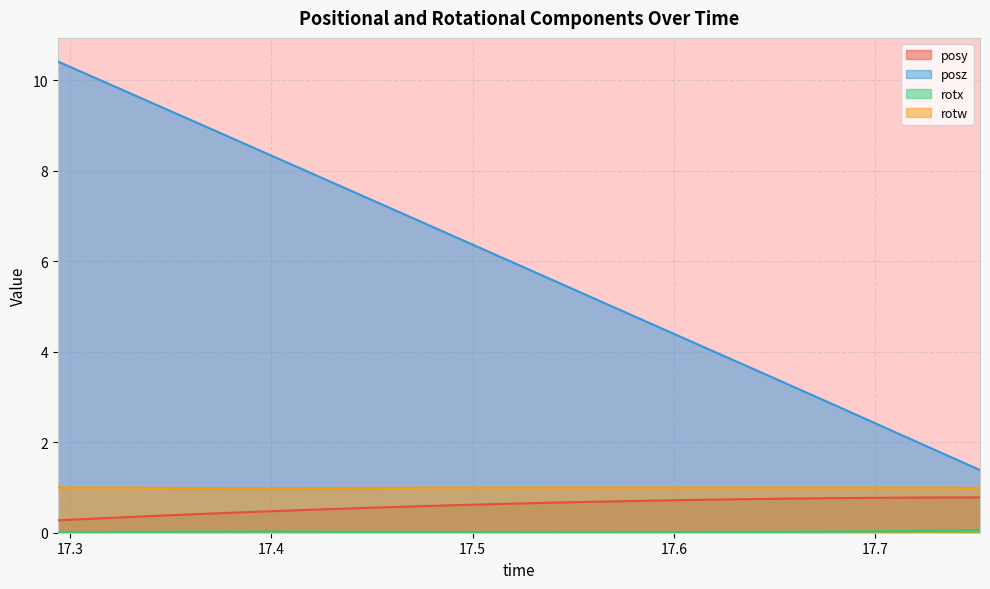

Rank the categories by posy value from highest to lowest.

17.75211, 17.73836, 17.72464, 17.7105, 17.69652, 17.68284, 17.66867, 17.65494, 17.64074, 17.627, 17.61305, 17.59911, 17.5852, 17.57156, 17.55755, 17.54367, 17.52971, 17.51602, 17.5022, 17.48805, 17.47421, 17.4603, 17.44653, 17.4327, 17.41866, 17.40476, 17.3911, 17.3772, 17.3632, 17.34934, 17.33538, 17.32155, 17.30773, 17.2938